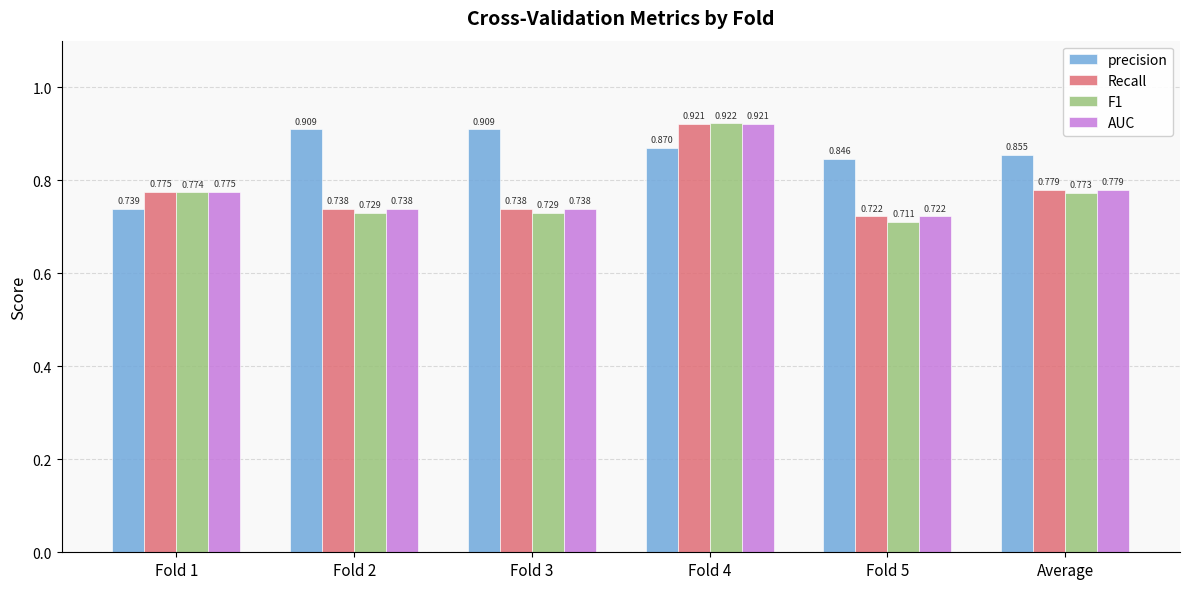

How many bars are there in each group?

4